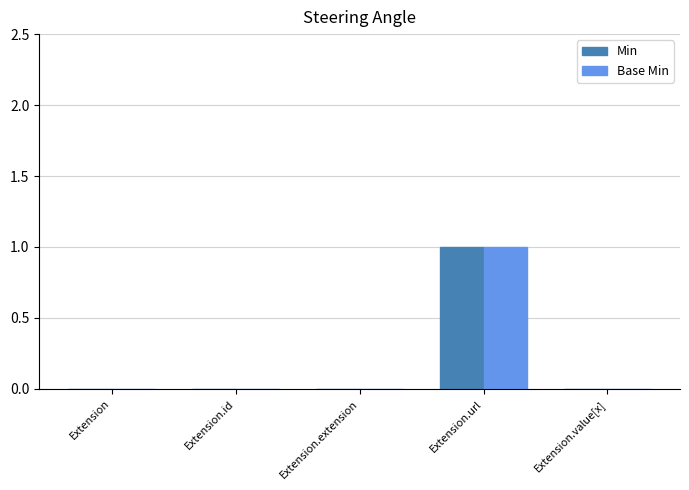

What is the total value across all series at Extension.url?

2